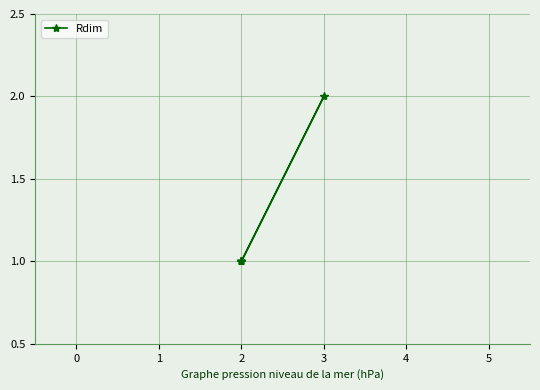

The value at 2 is 2. True or false?

False